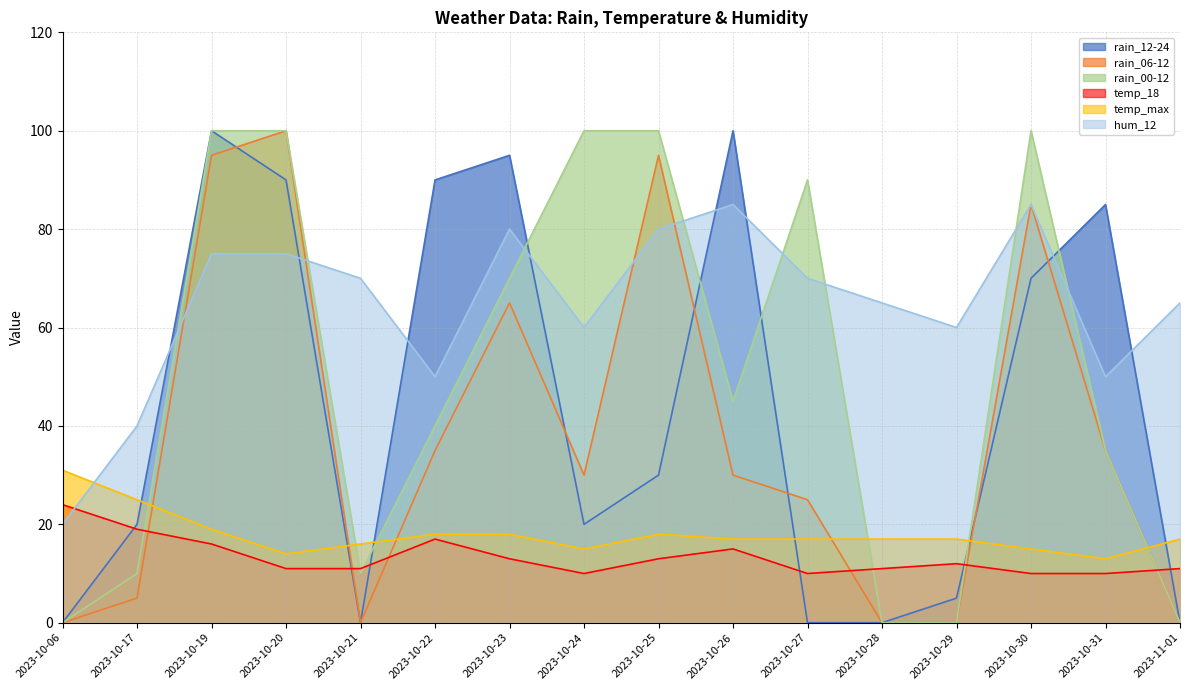

Between which two adjacent categories do rain_06-12 and rain_12-24 first intersect?

2023-10-19 and 2023-10-20